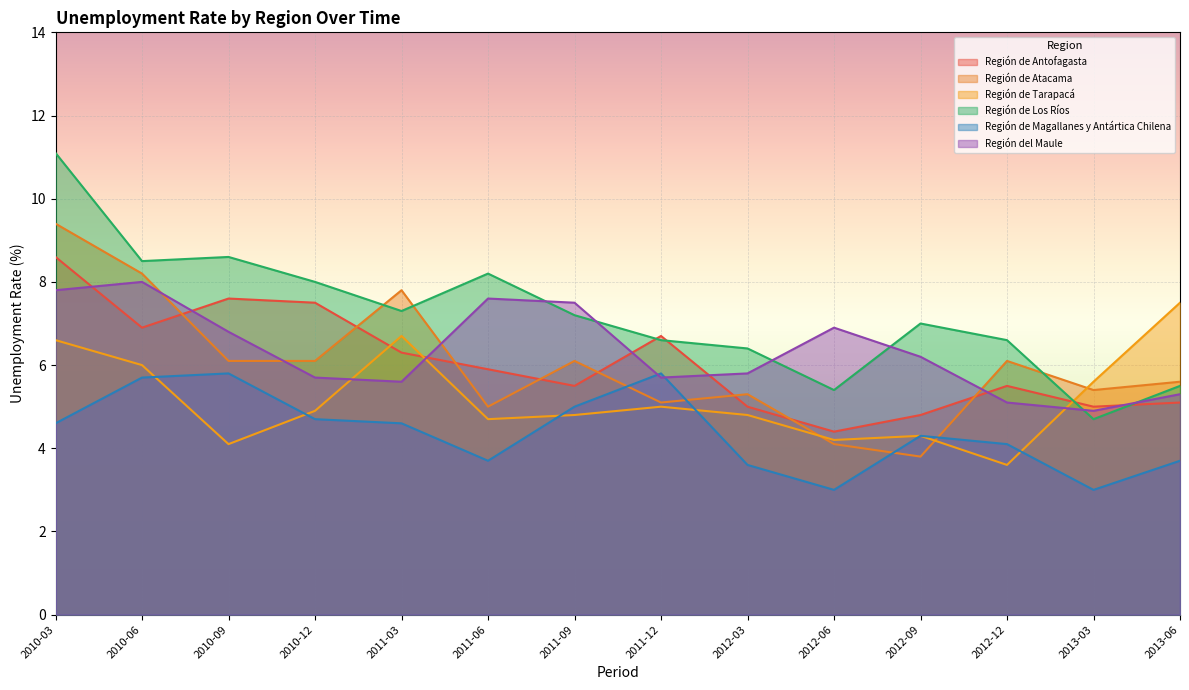

How many lines are shown in the chart?

6